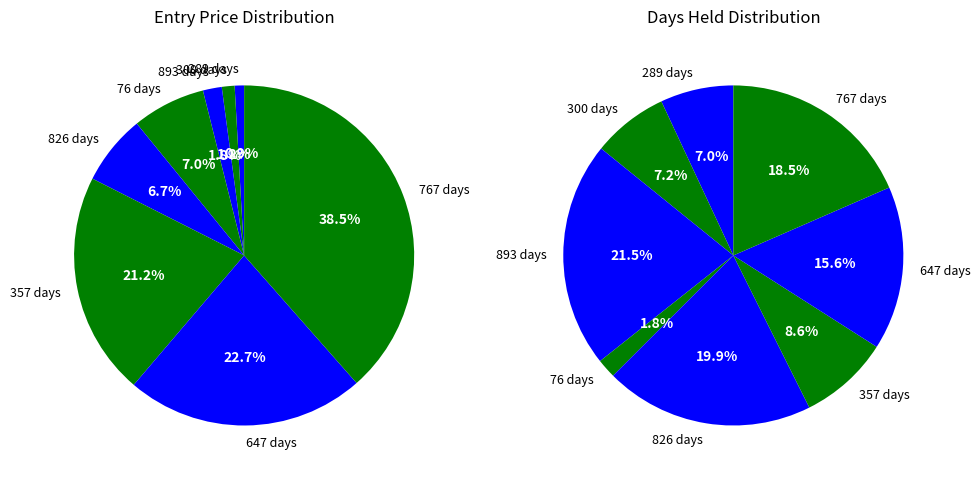

Which has a higher value, 289 days or 76 days?

76 days